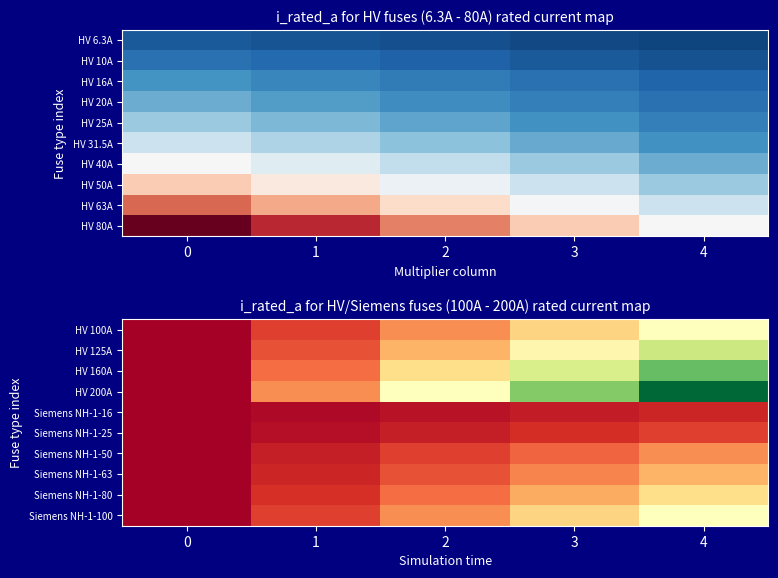

True or false: HV 100A has a value of 159.7 at 4.

False